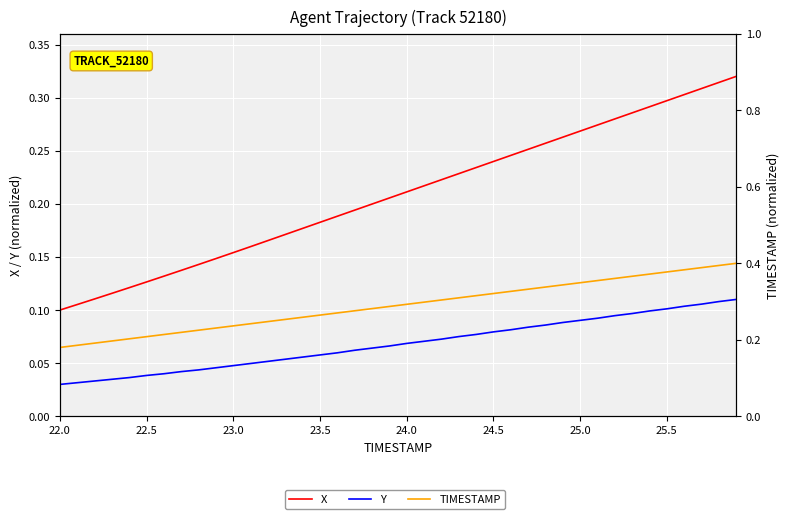

Rank the series by their maximum value, from highest to lowest.

TIMESTAMP, X, Y